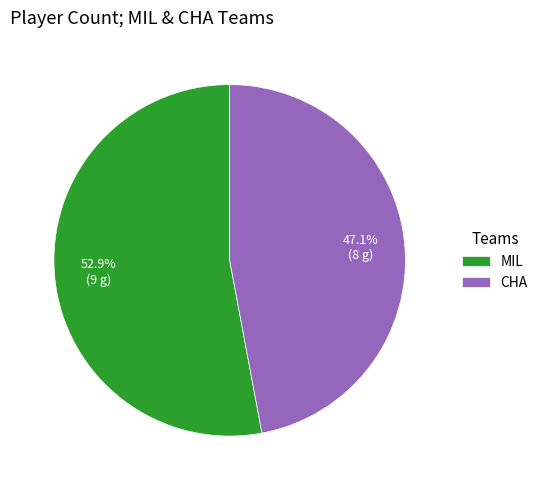

How many slices are in this pie chart?

2